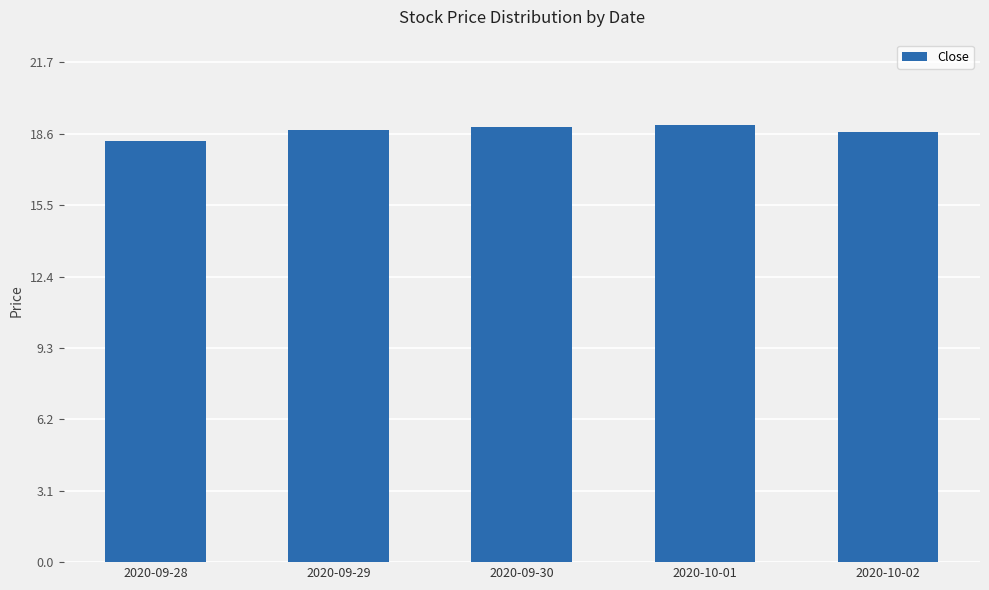

Does the chart contain any negative values?

No